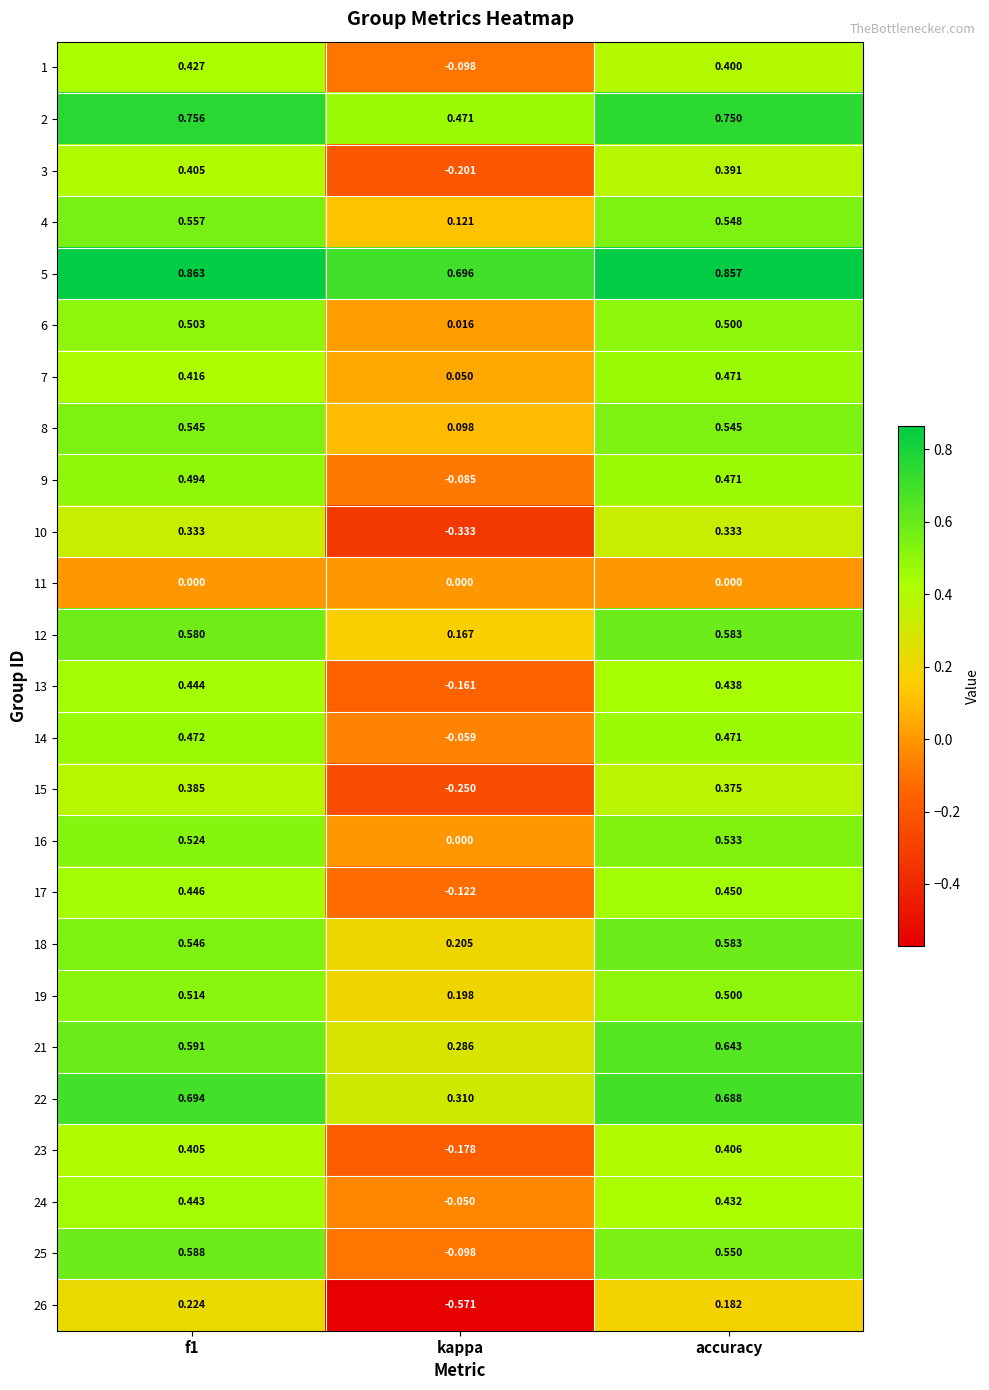

Is the value of 23 at accuracy greater than the value of 11 at accuracy?

Yes